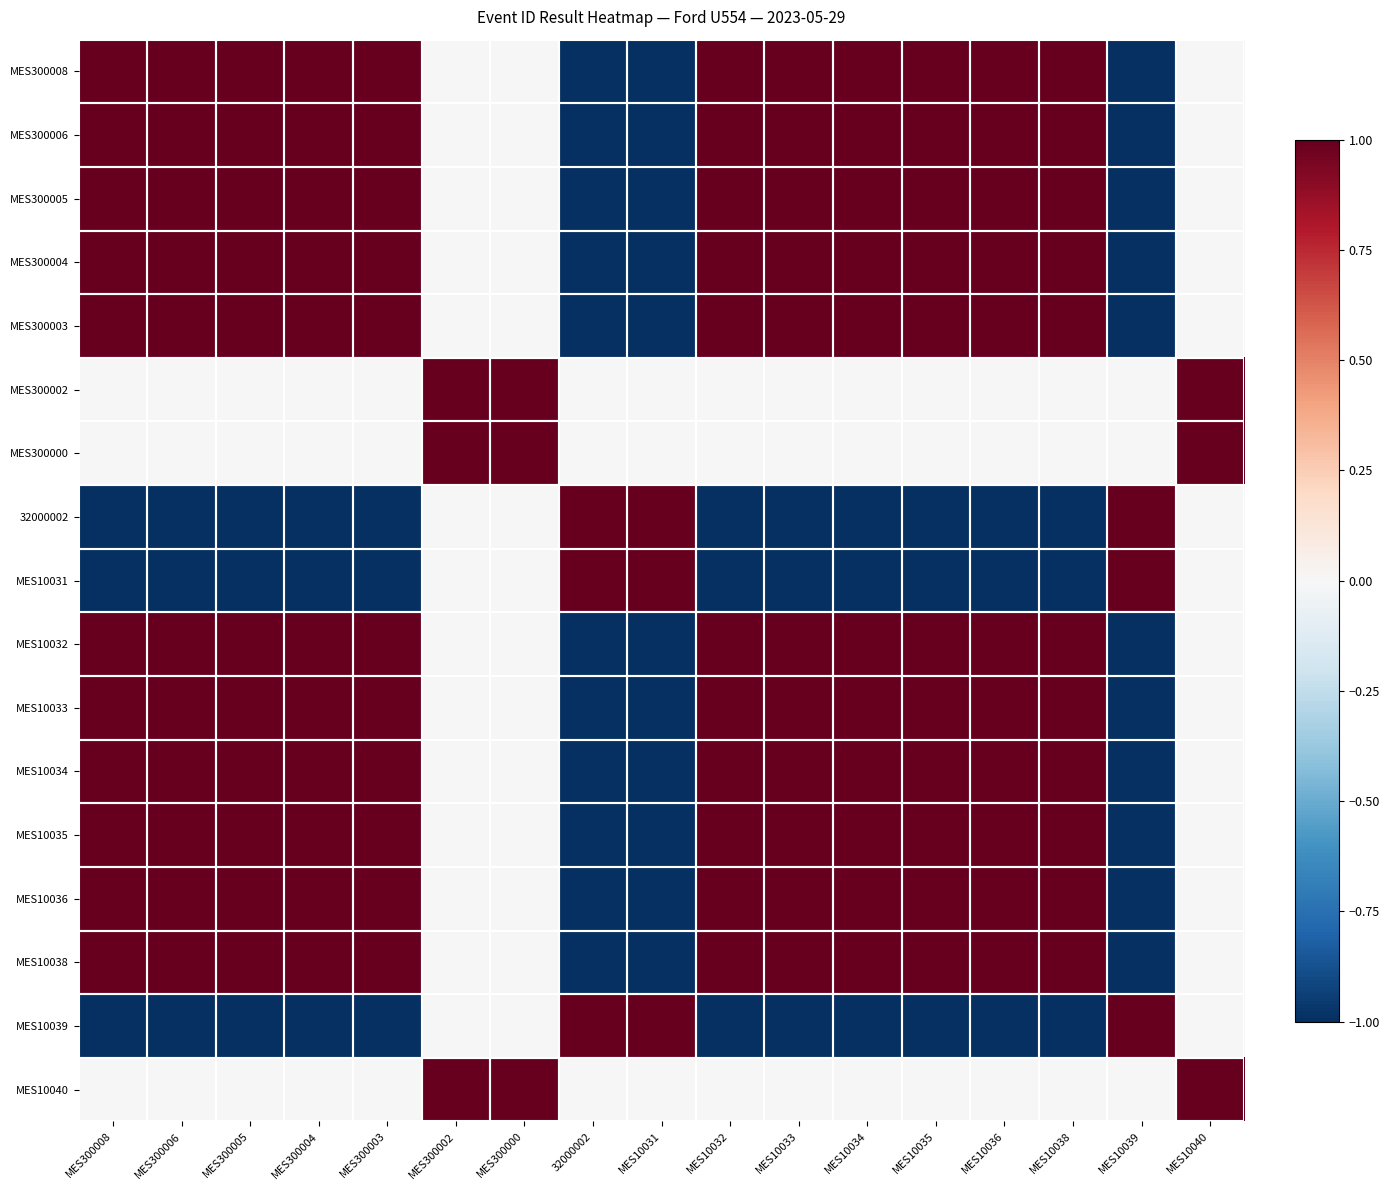

Rank the series at MES10034 from highest to lowest value.

MES300008, MES300006, MES300005, MES300004, MES300003, MES10032, MES10033, MES10034, MES10035, MES10036, MES10038, MES300002, MES300000, MES10040, 32000002, MES10031, MES10039